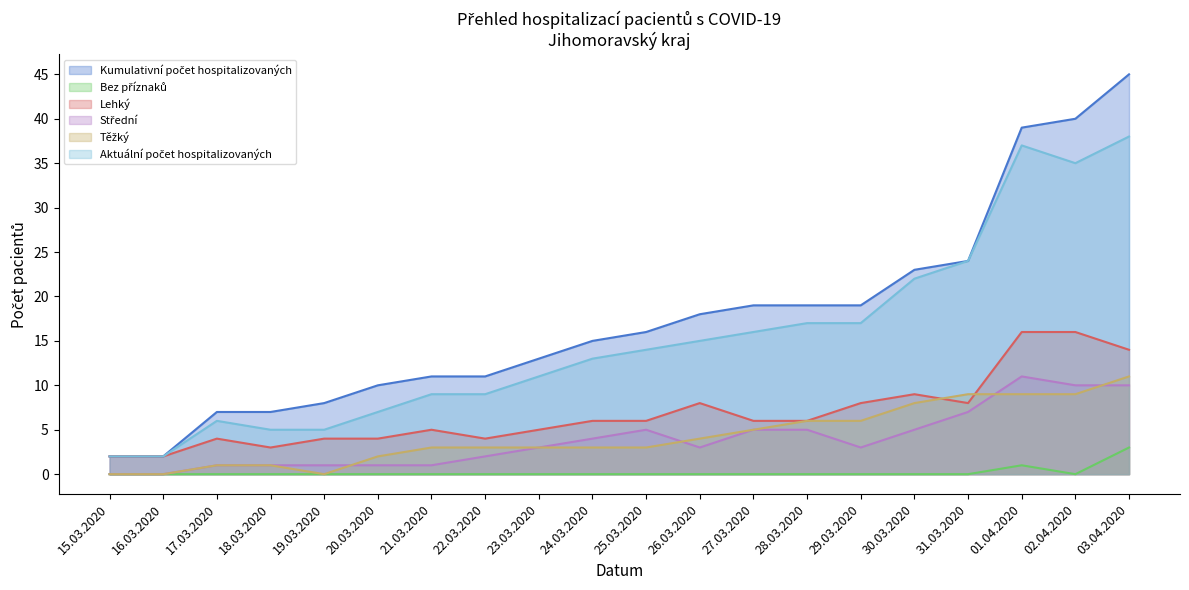

How many interior local valleys does the Střední series have?

2